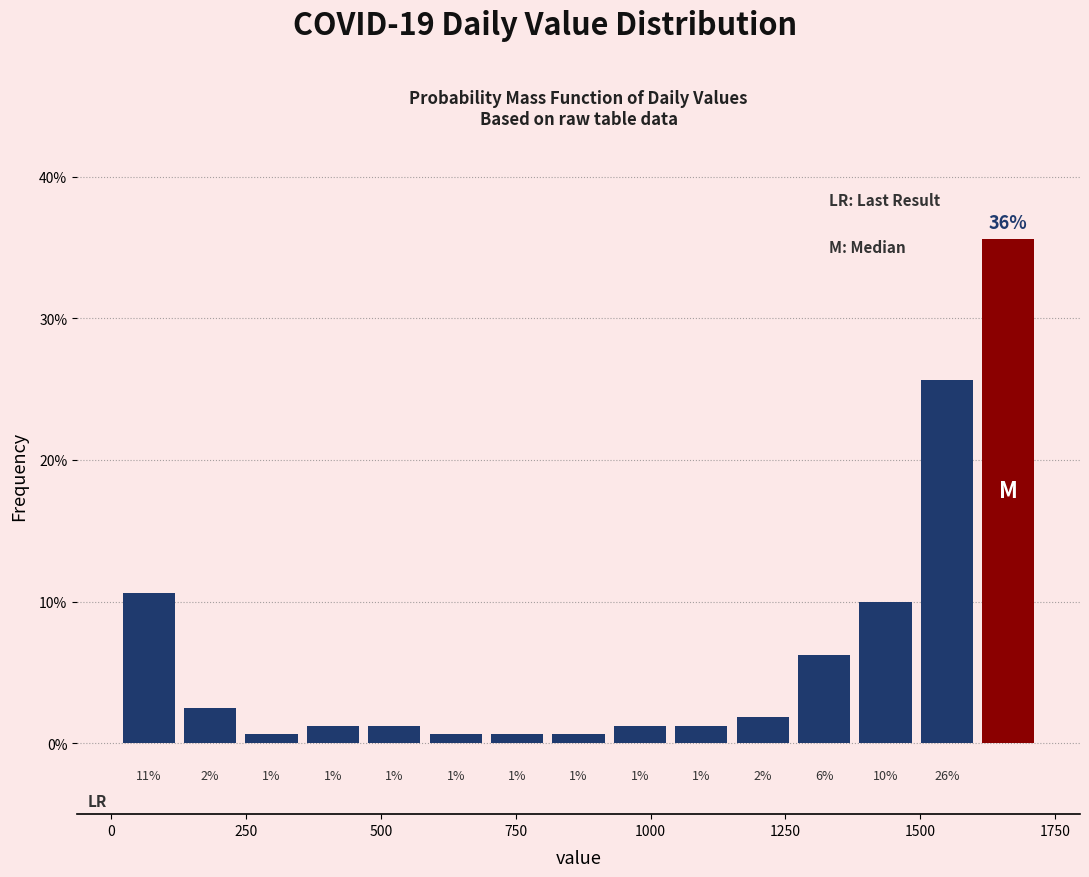

Read against the x-axis, roughly where is the centre of the tallest bar?

1650